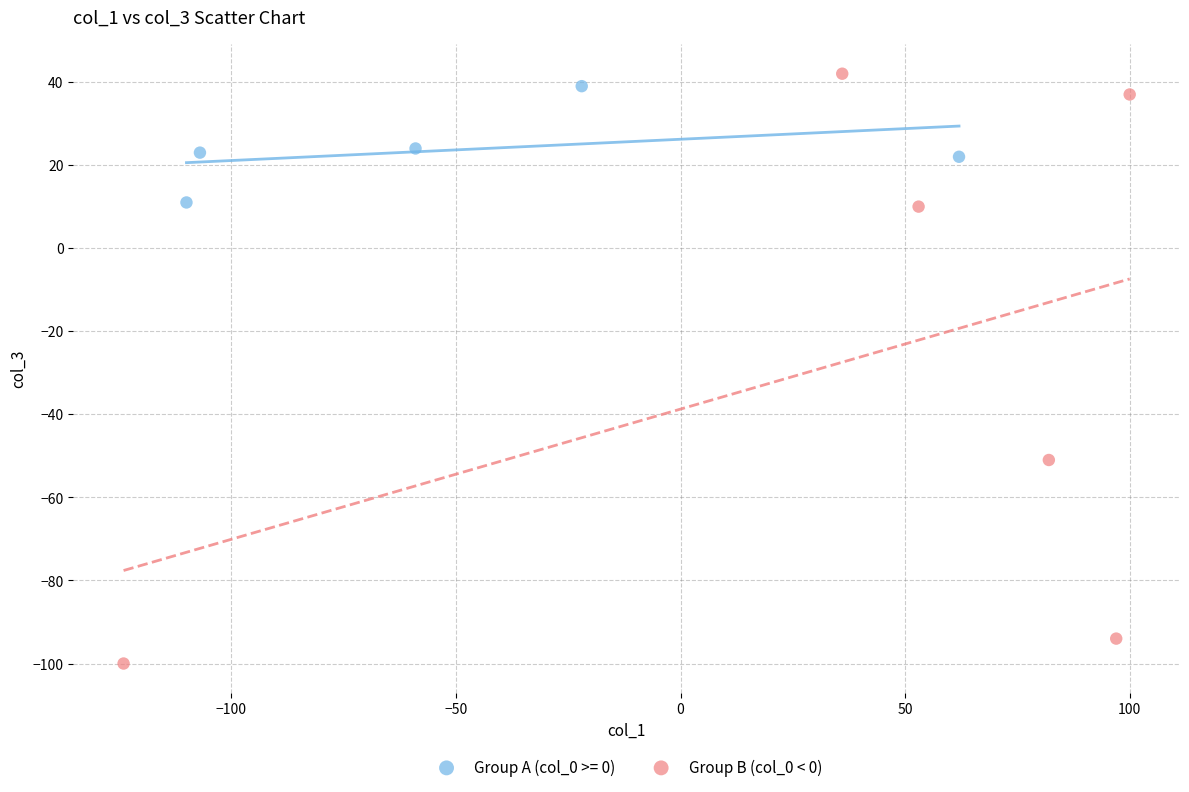

Which series has the widest spread of Y values?

Group B (col_0 < 0)